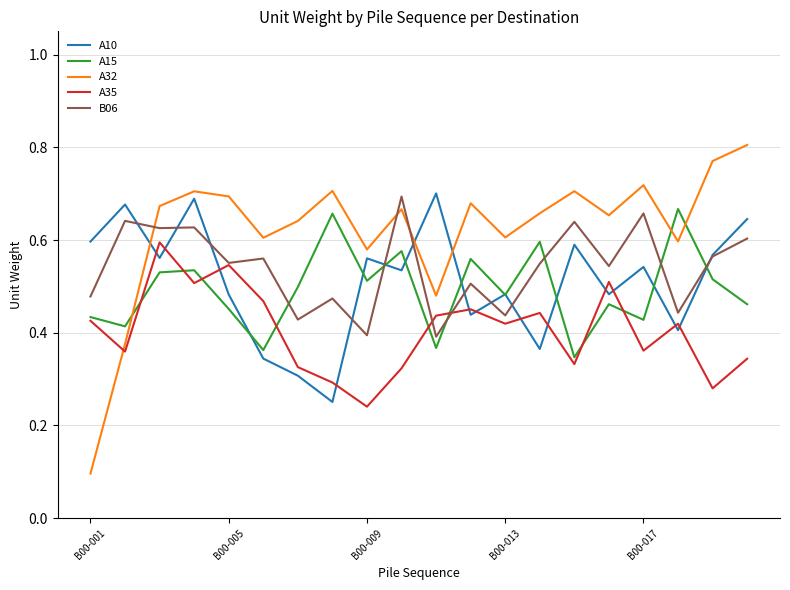

Which series has the widest spread of values?

A32